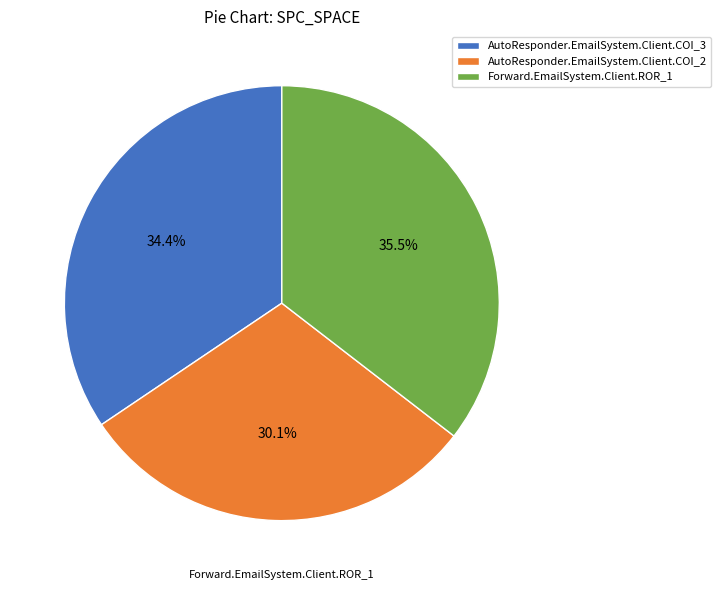

Between AutoResponder.EmailSystem.Client.COI_2 and AutoResponder.EmailSystem.Client.COI_3, which is larger?

AutoResponder.EmailSystem.Client.COI_3